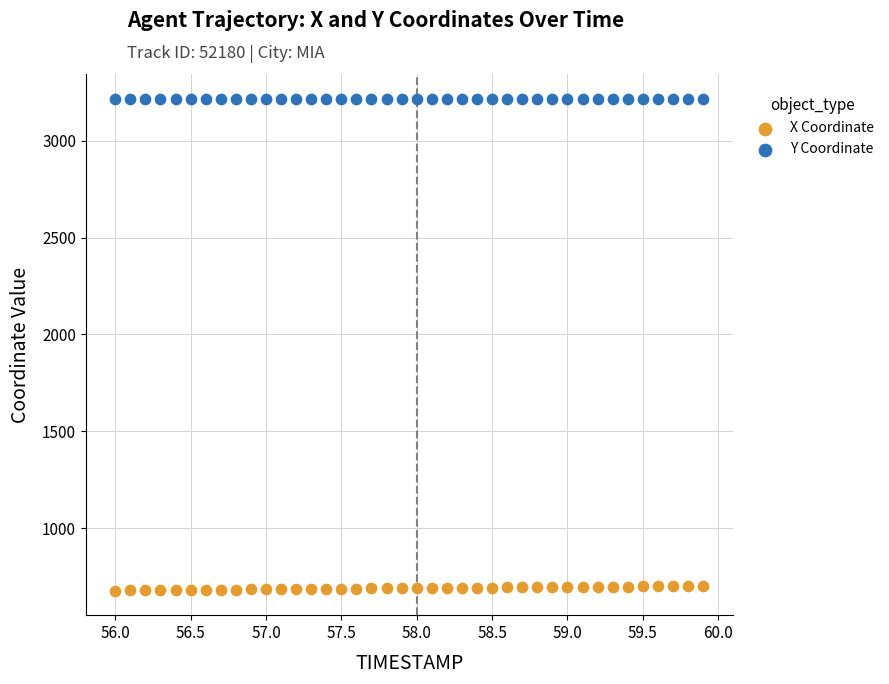

Across all data points, what is the range of X values (max minus min)?

3.9